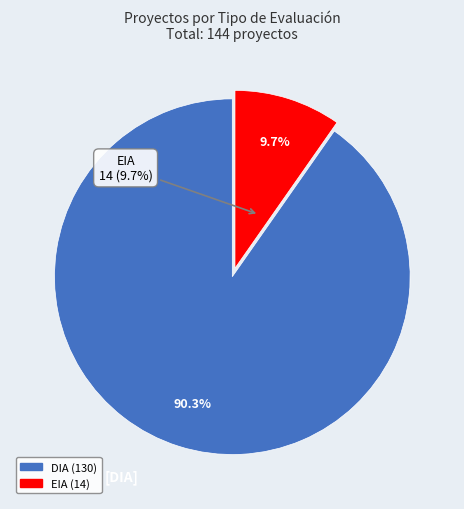

What is the total percentage of DIA and EIA?

100.0%